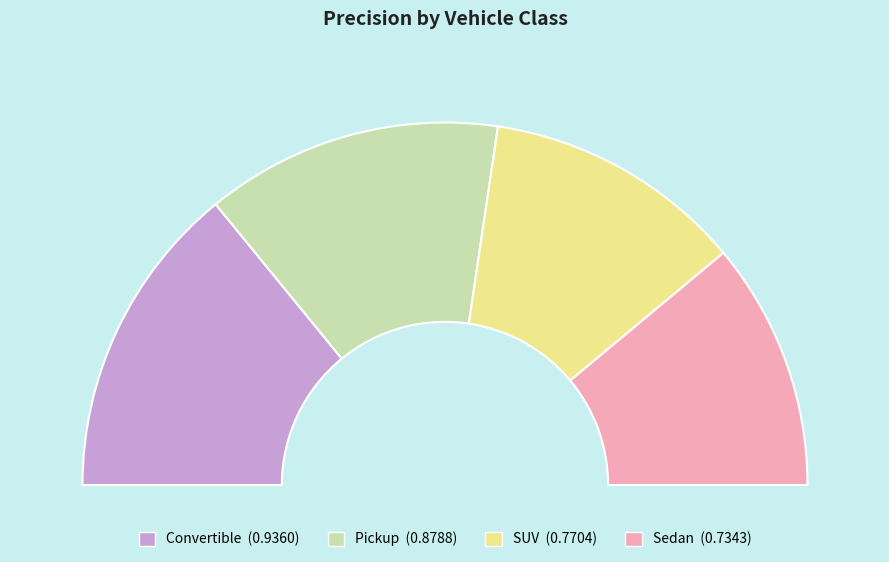

To the nearest percent, what is the combined percentage of Pickup and Convertible?

55%